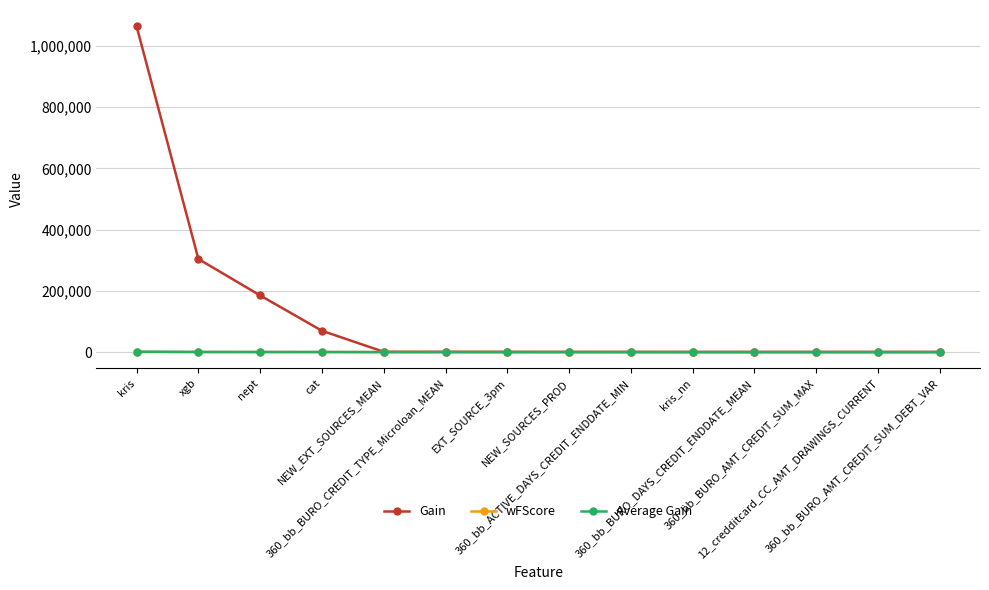

What is the difference between the highest and lowest values at NEW_EXT_SOURCES_MEAN?

956.5